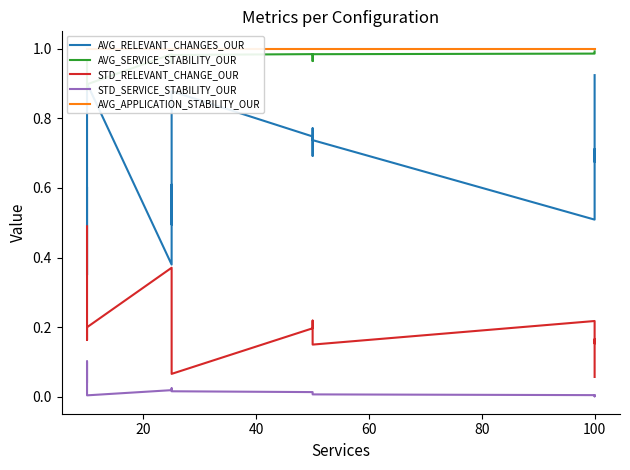

True or false: AVG_RELEVANT_CHANGES_OUR has a value of 0.7 at 120.

False